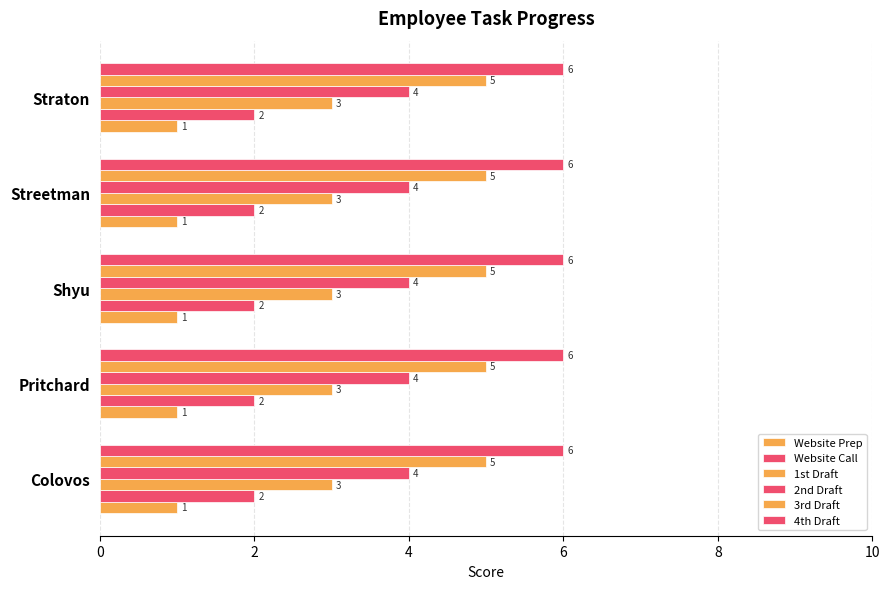

How many categories are shown in the chart?

5